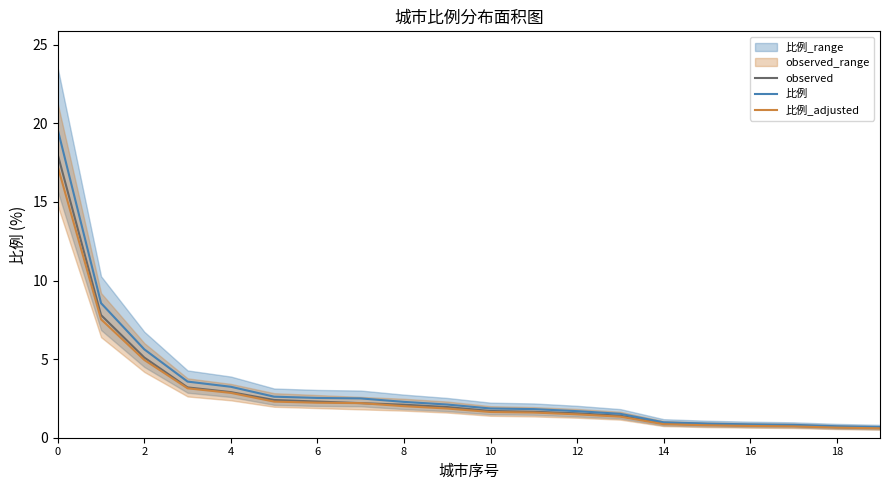

What is the difference between the 比例 values at 2 and 12?

3.9